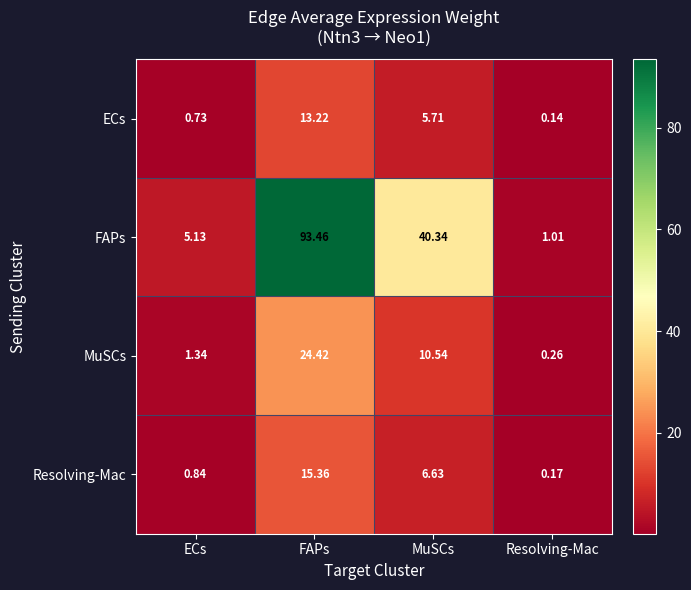

At which label does MuSCs first exceed 10?

FAPs